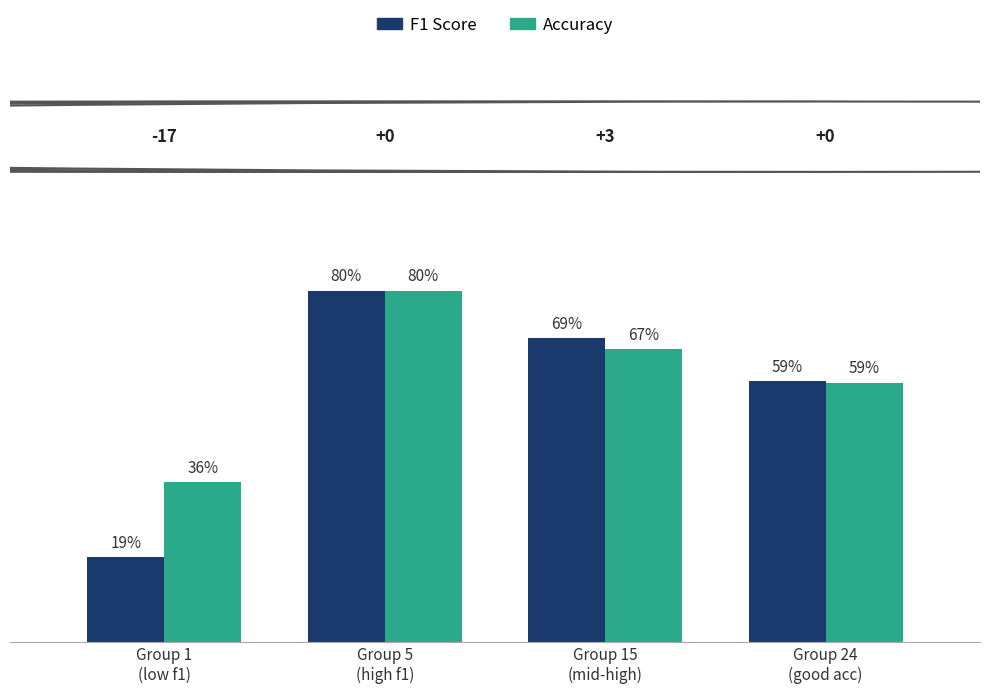

Which series has the largest range (max minus min)?

F1 Score